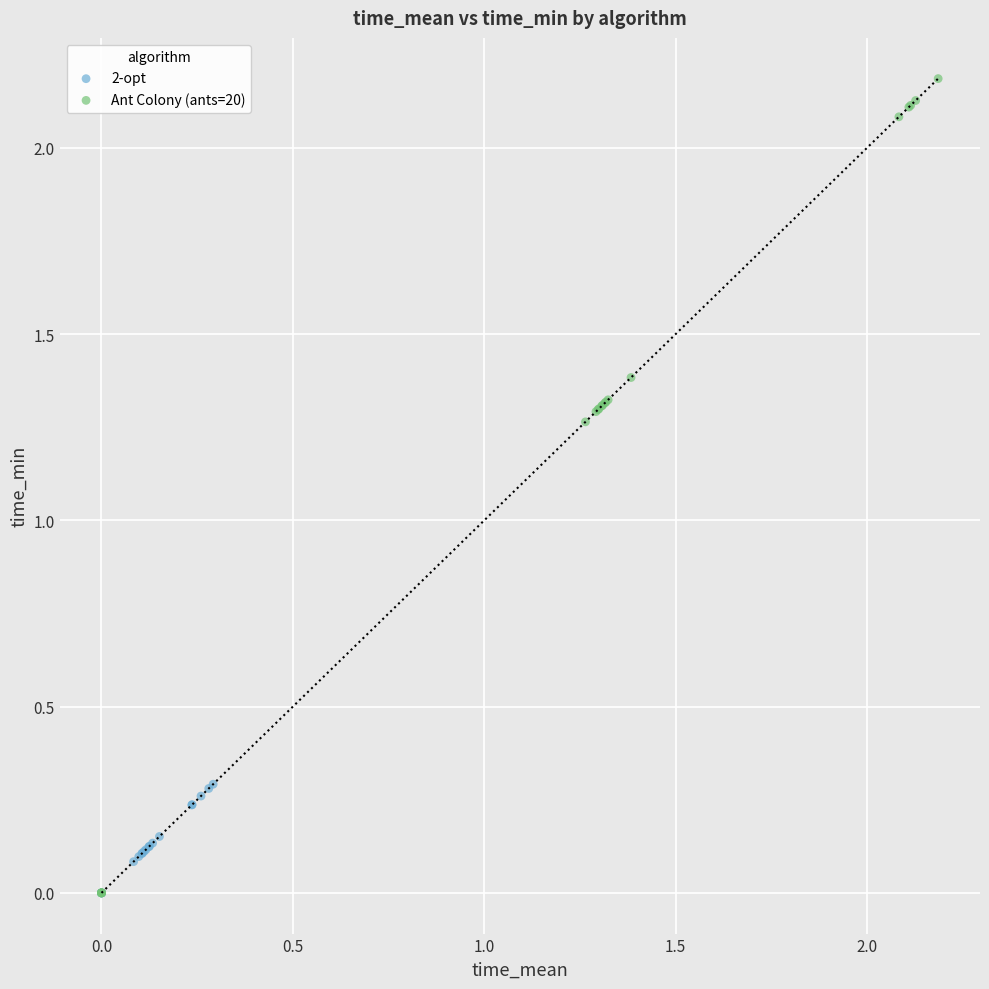

Which series reaches the maximum Y coordinate?

Ant Colony (ants=20)